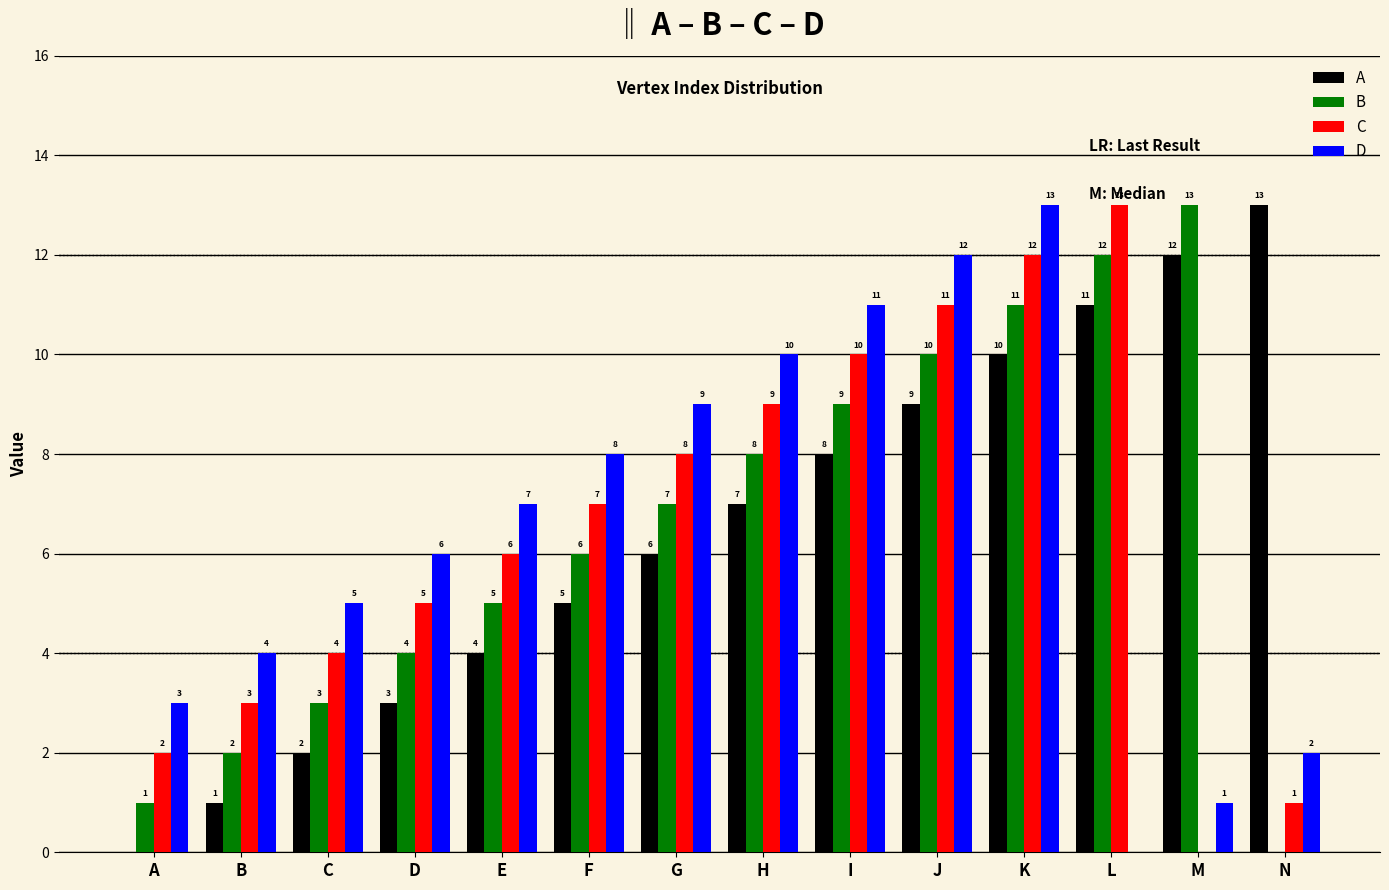

Is the value of C at E greater than the value of A at D?

Yes